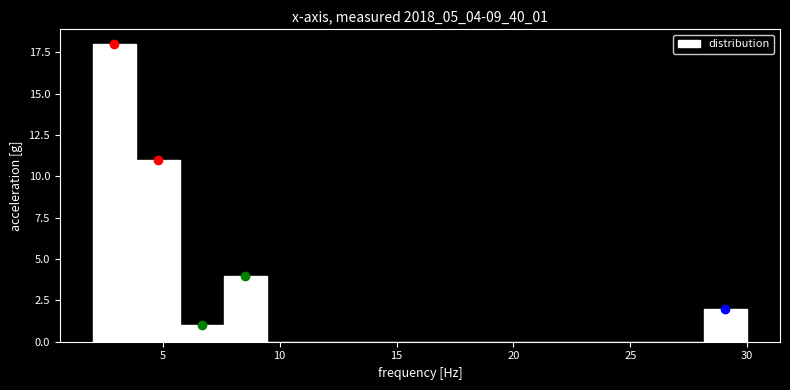

Read against the x-axis, roughly where is the centre of the tallest bar?

3.0